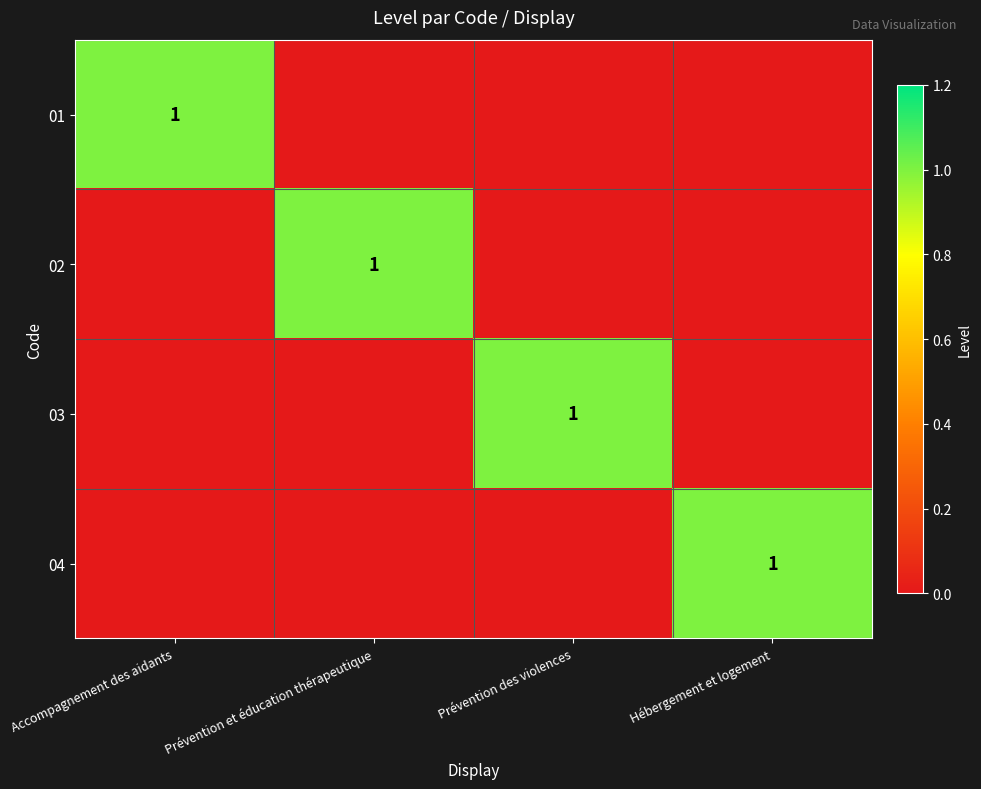

Between Prévention des violences and Accompagnement des aidants, which is larger?

Accompagnement des aidants